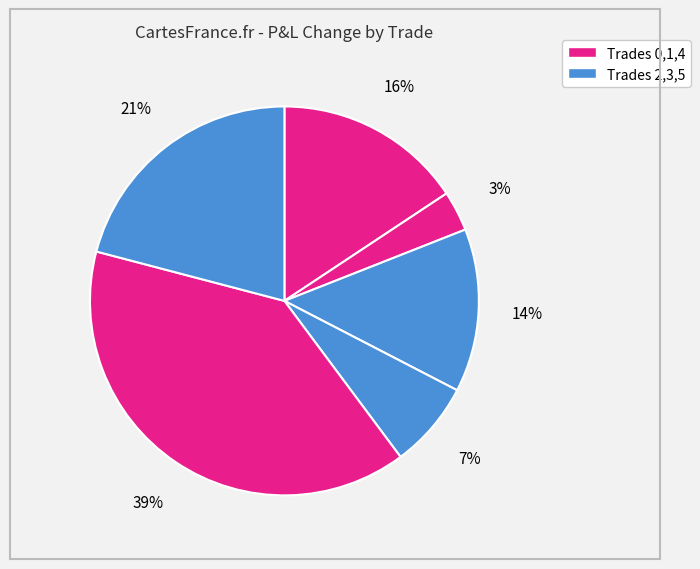

How many slices are in this pie chart?

6